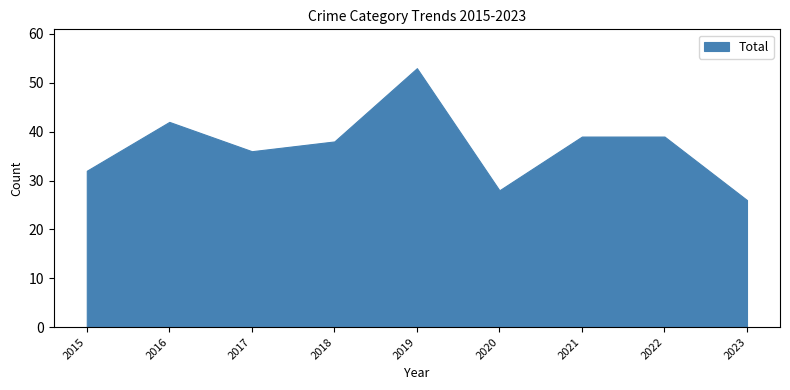

Which label corresponds to the largest value in the chart?

2019